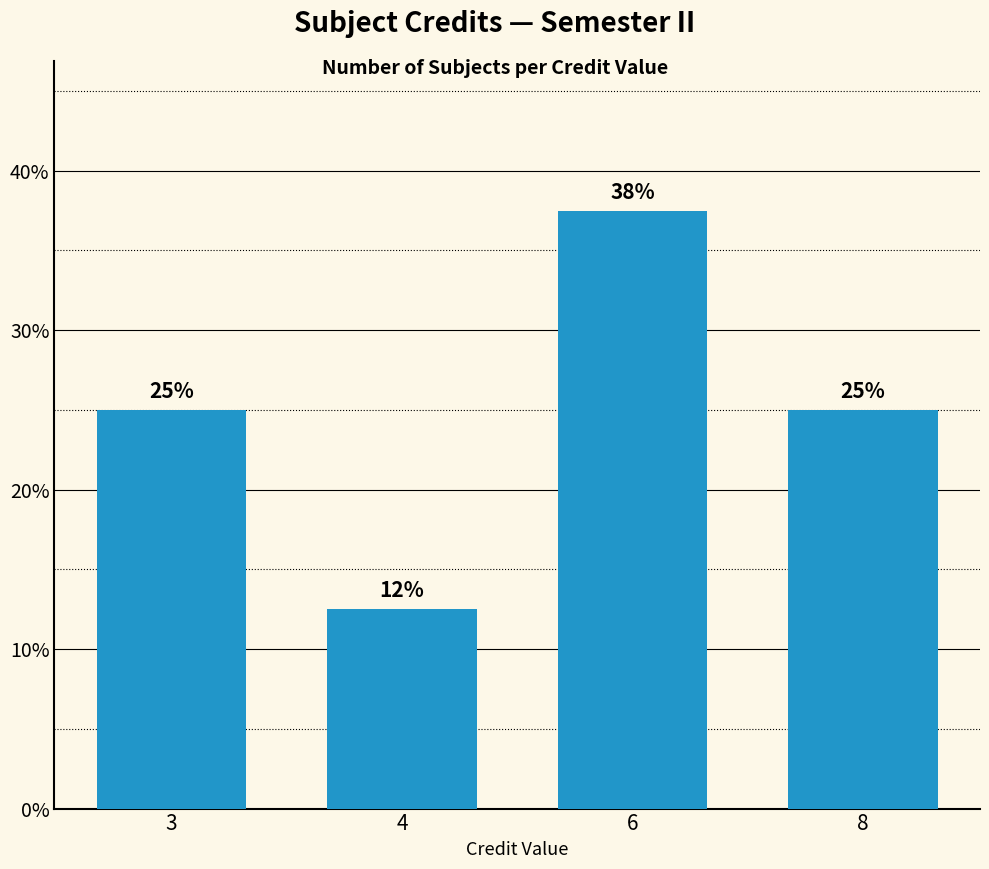

What is the average value?

25.0